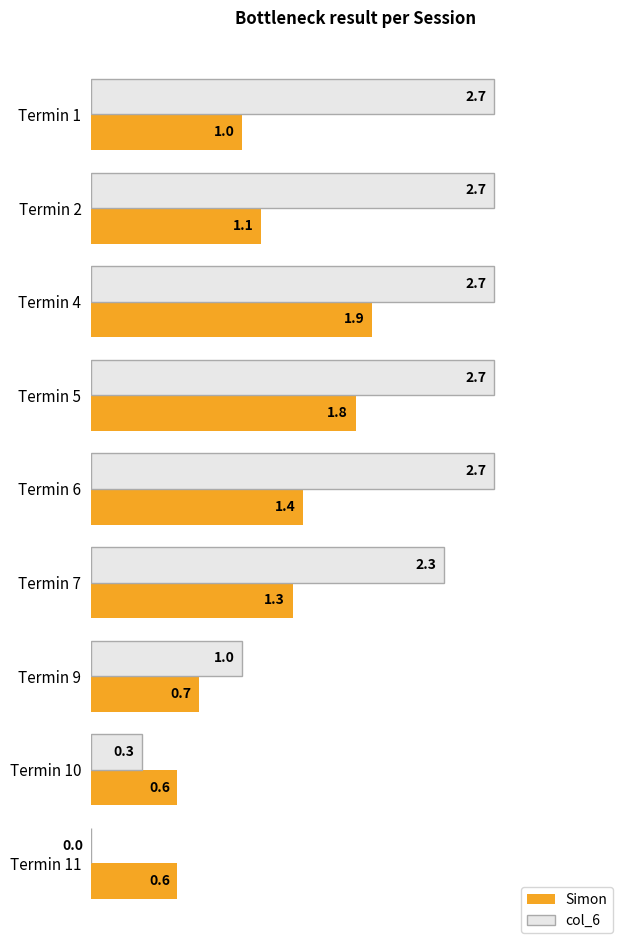

Count the number of categories in the chart.

9